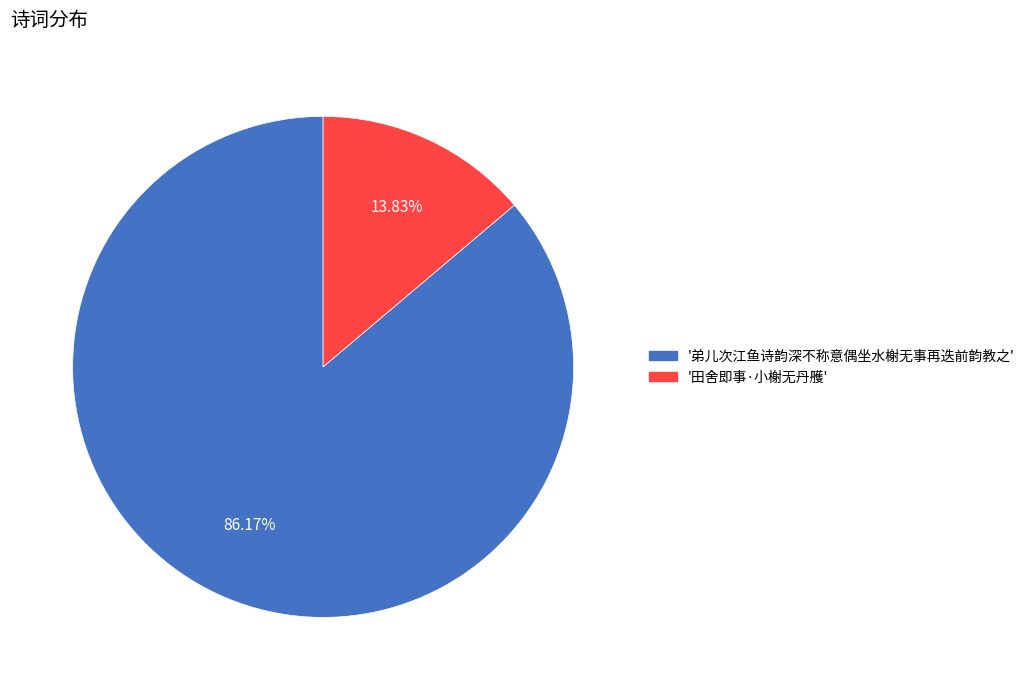

Is there any slice that represents more than half of the pie?

Yes